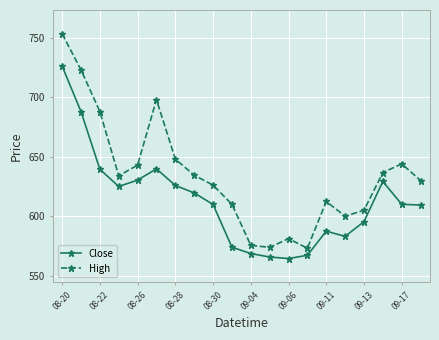

Which series has the largest total across all categories?

High